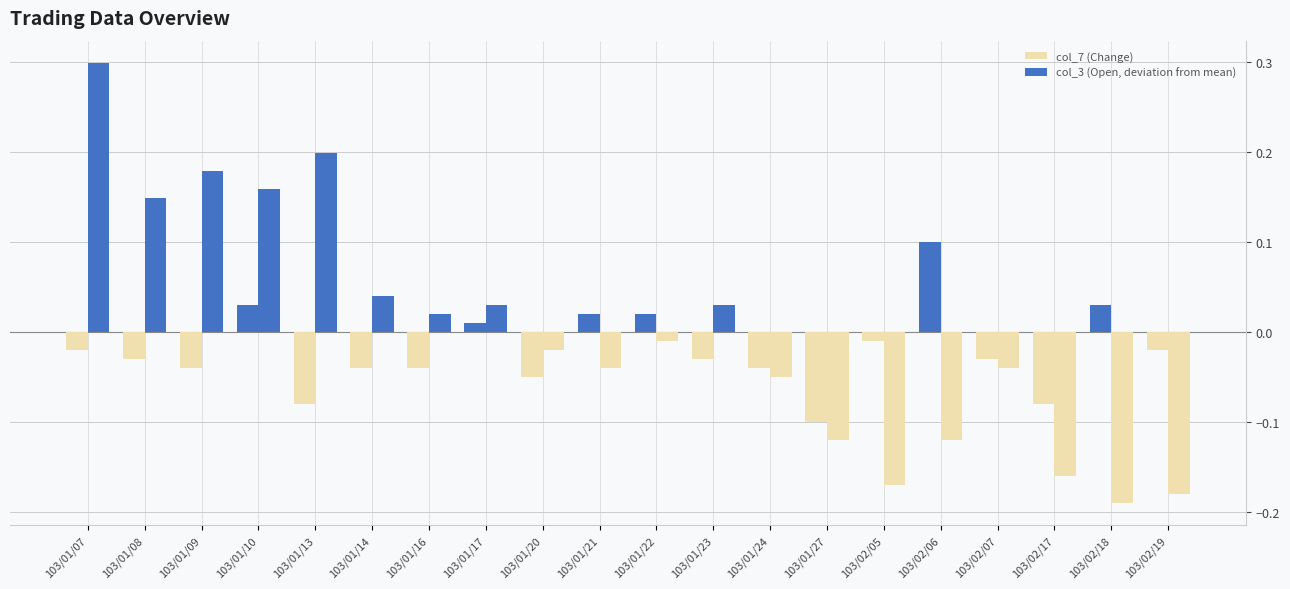

How many positive values does the col_7 (Change) series have?

6